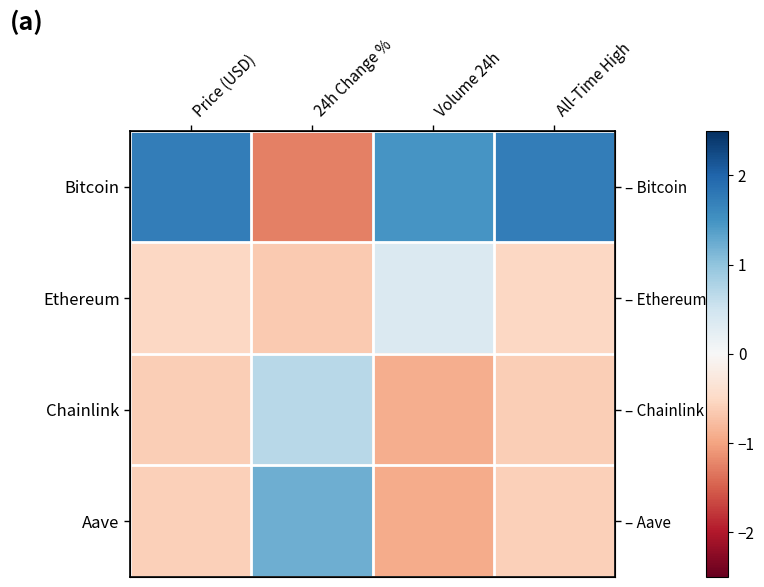

Which series has the largest total across all categories?

Bitcoin